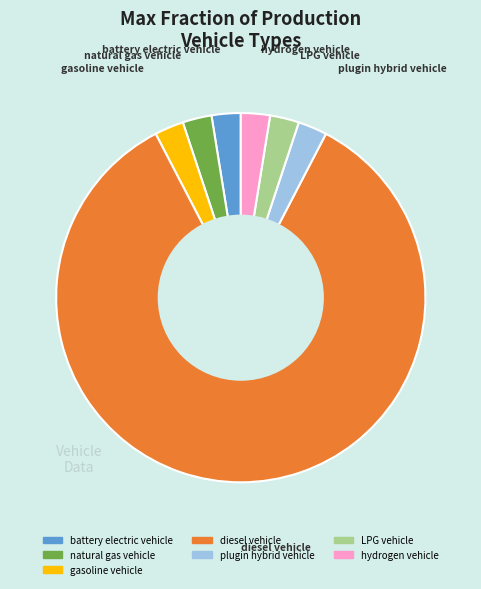

Is it true that diesel vehicle is 93% of the pie?

False